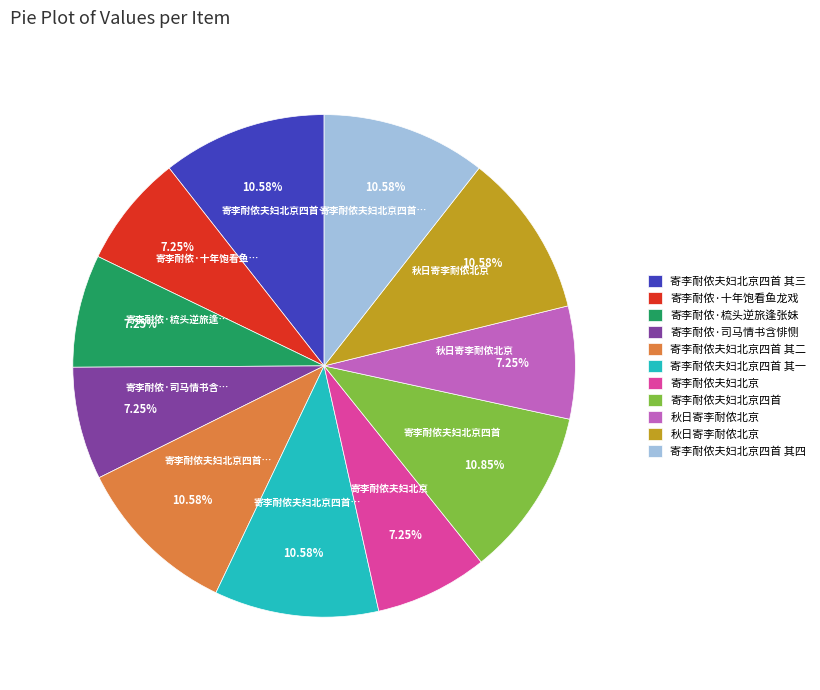

Is there a majority slice in this chart?

No